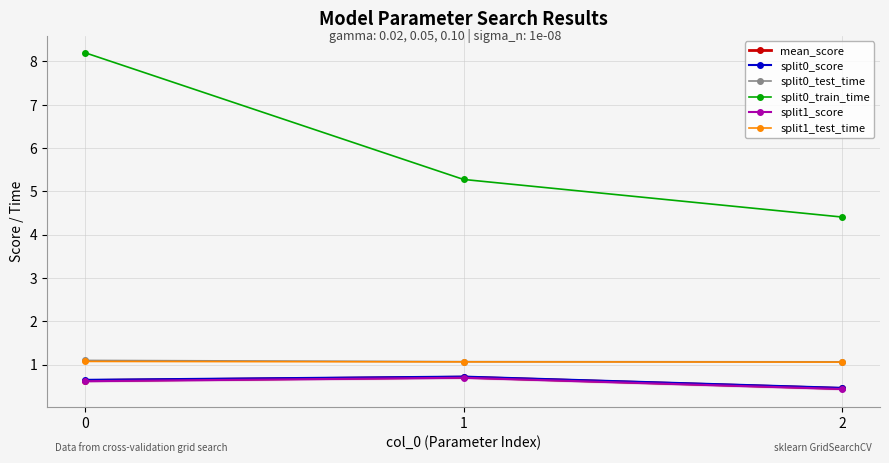

Which series has the largest range (max minus min)?

split0_train_time